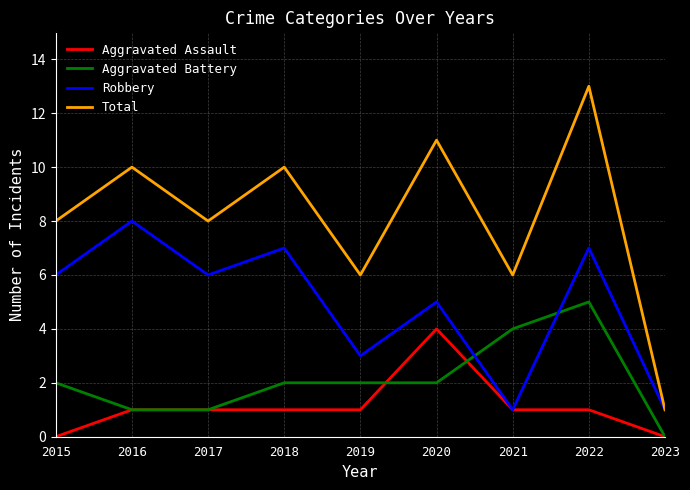

Rank the series by their maximum value, from highest to lowest.

Total, Robbery, Aggravated Battery, Aggravated Assault